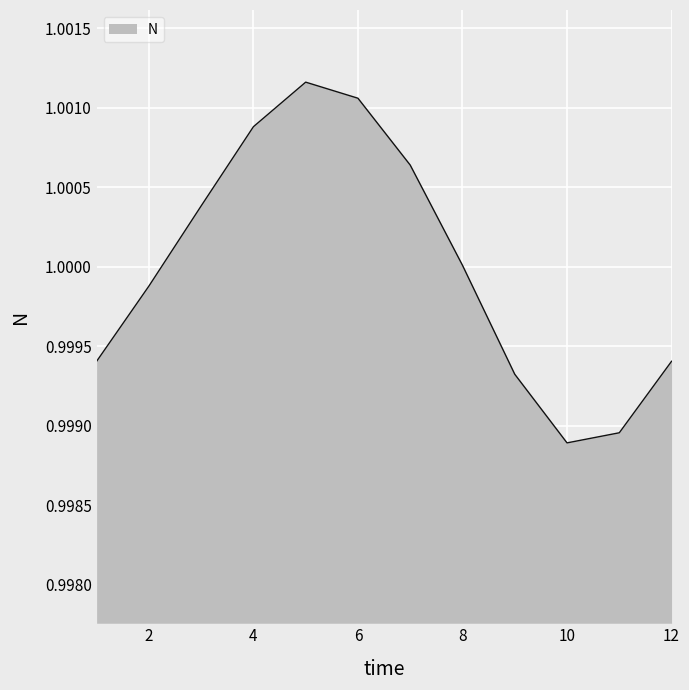

How many interior local valleys (lower than both neighbors) does the data have?

1